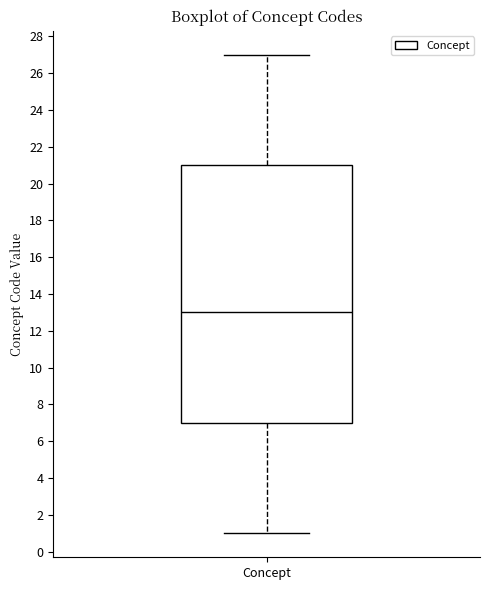

Transcribe this box plot: give where the median line is, the range the box spans, and where the two whiskers end, as read against the y-axis. The values are not printed on the chart, so give them approximately, as read against the axis.

median 13, box 7 to 21, whiskers 1 to 27